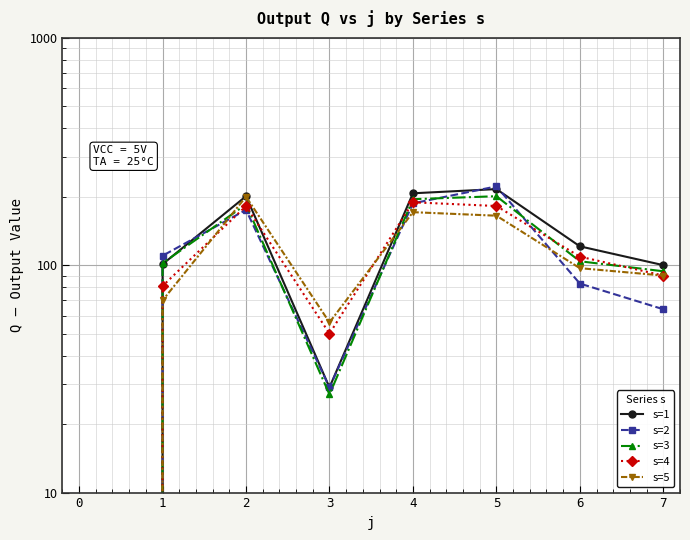

Between 5 and 2, which is larger?

5